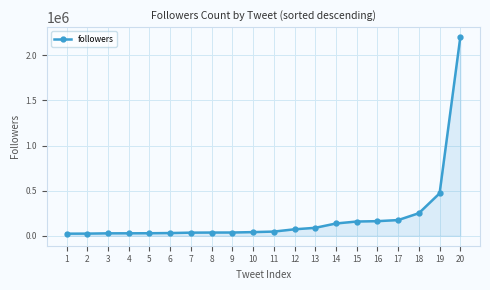

What is the greatest value displayed?

2202315